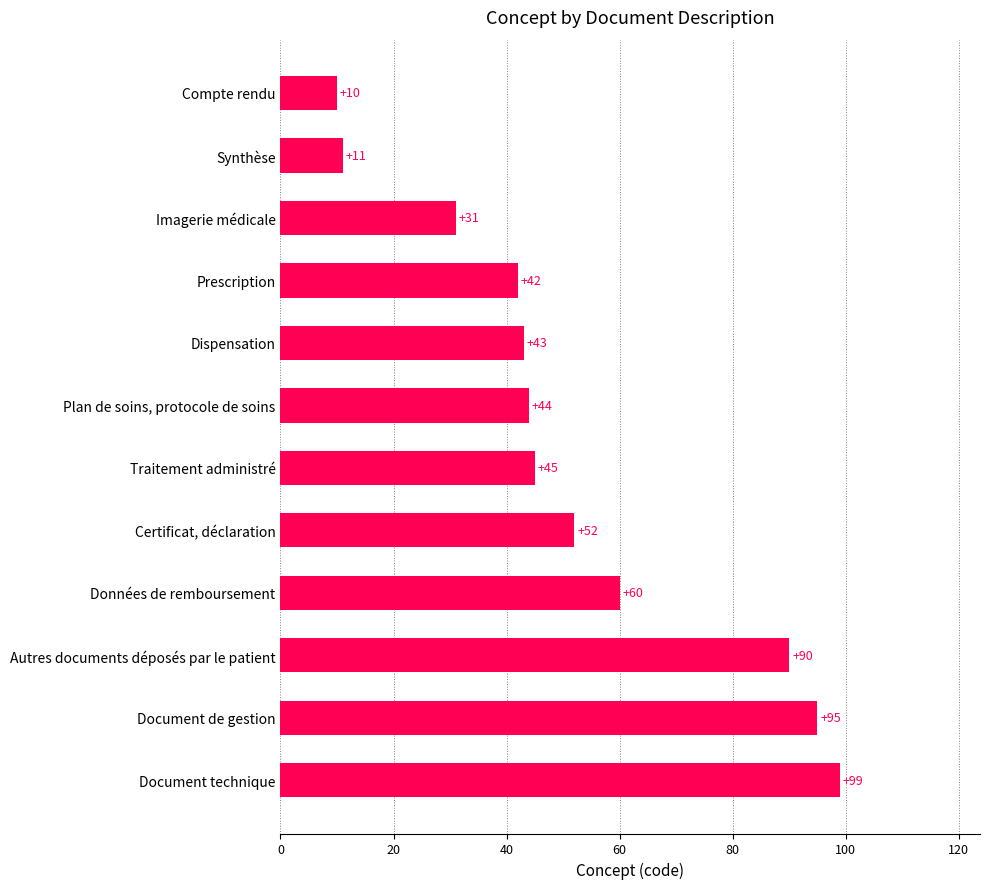

Where is the data nearest to the value 54?

Certificat, déclaration